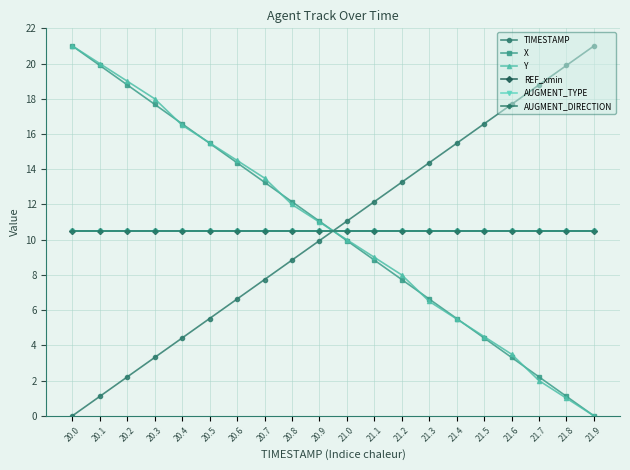

True or false: X has more than 0 interior local peaks.

False